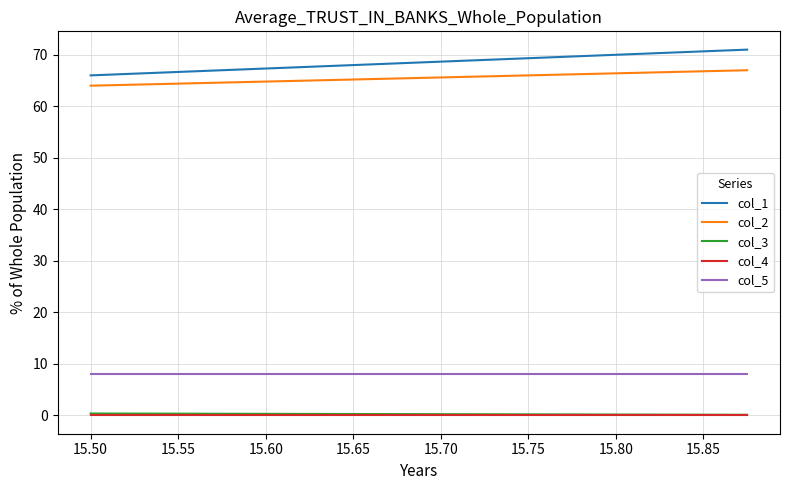

Does the chart display data point markers on the line(s)?

No